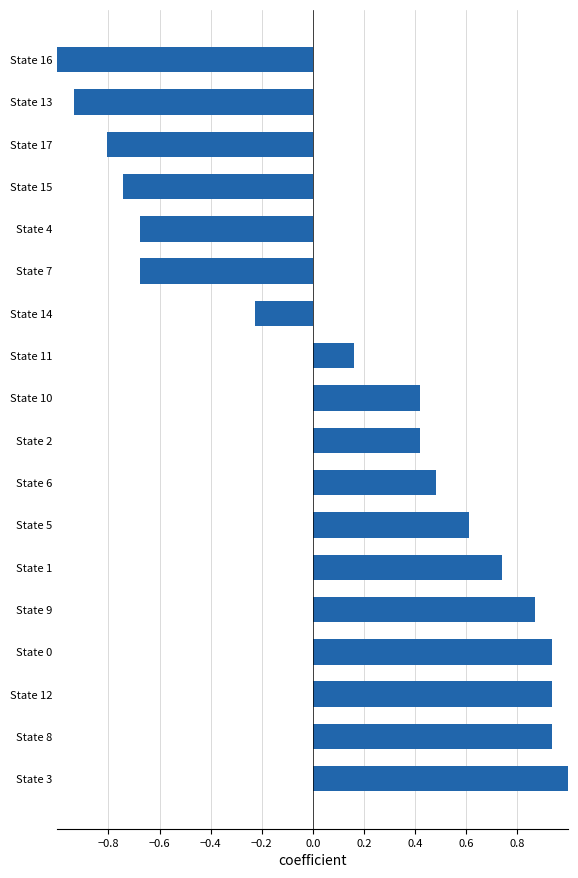

At which category does the chart reach its minimum across all series?

State 16